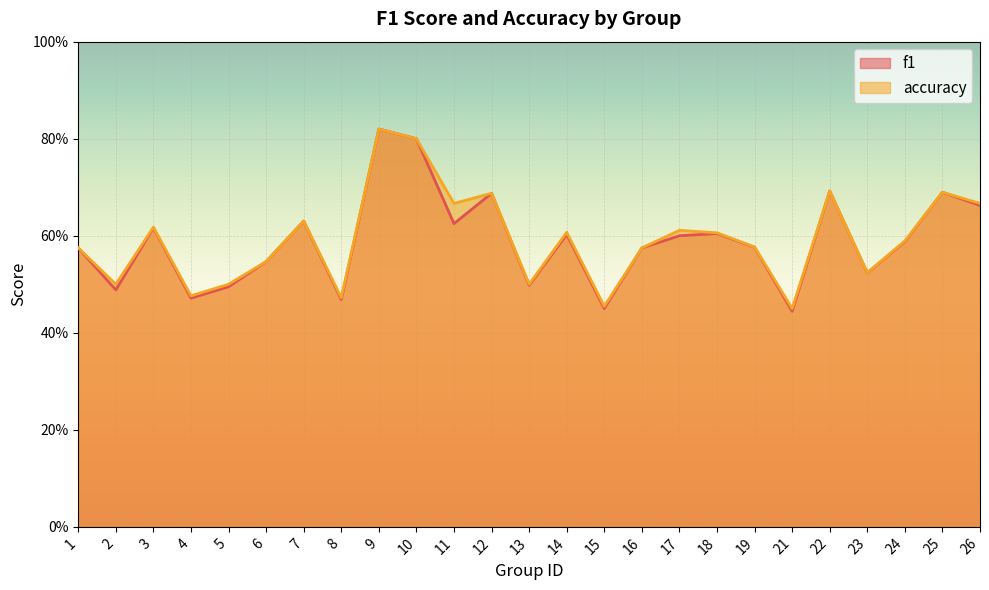

What is the value of the f1 point at the 13th from the left?

0.5